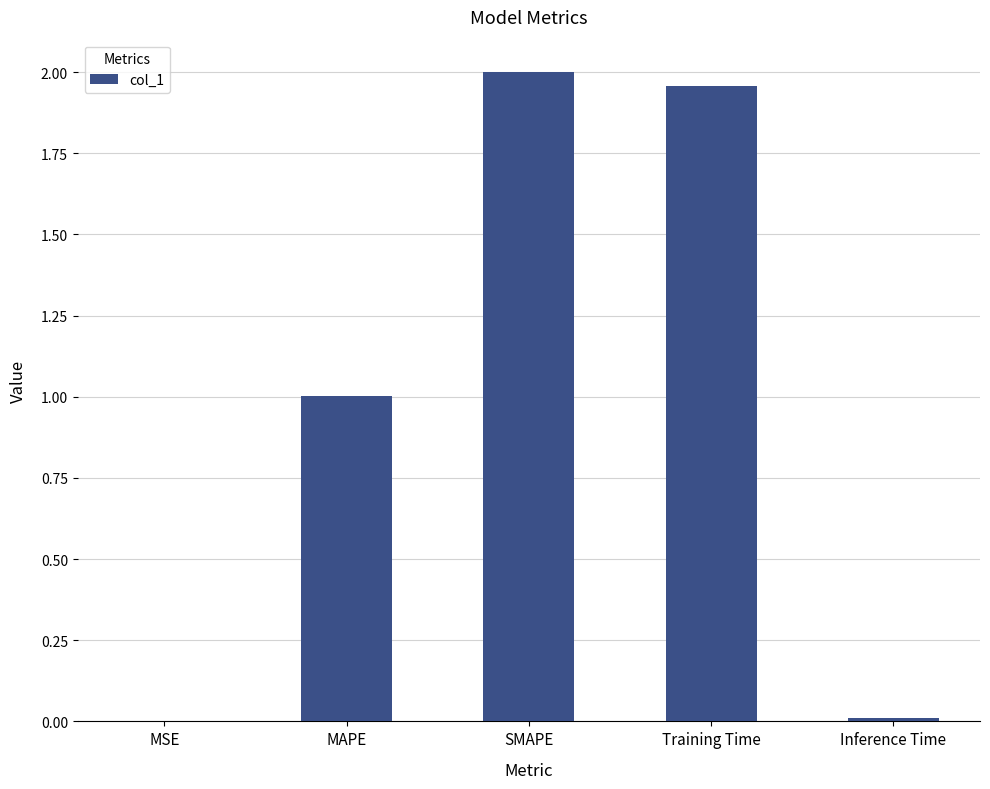

True or false: the data shows 0.0 at Inference Time.

True